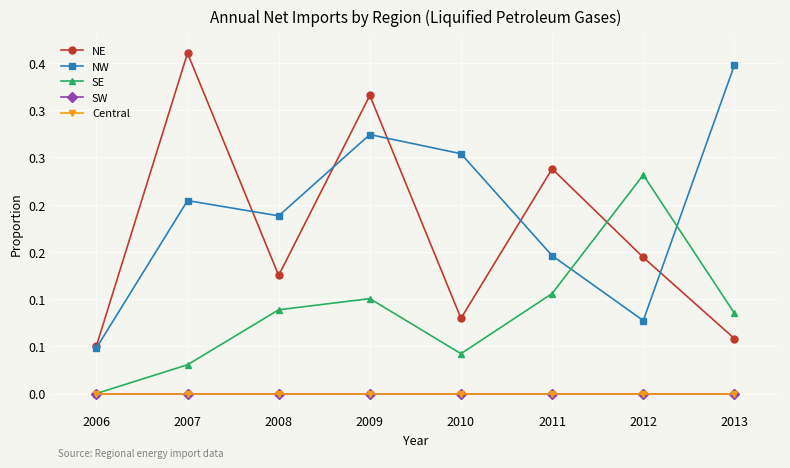

Does the chart display data point markers on the line(s)?

Yes